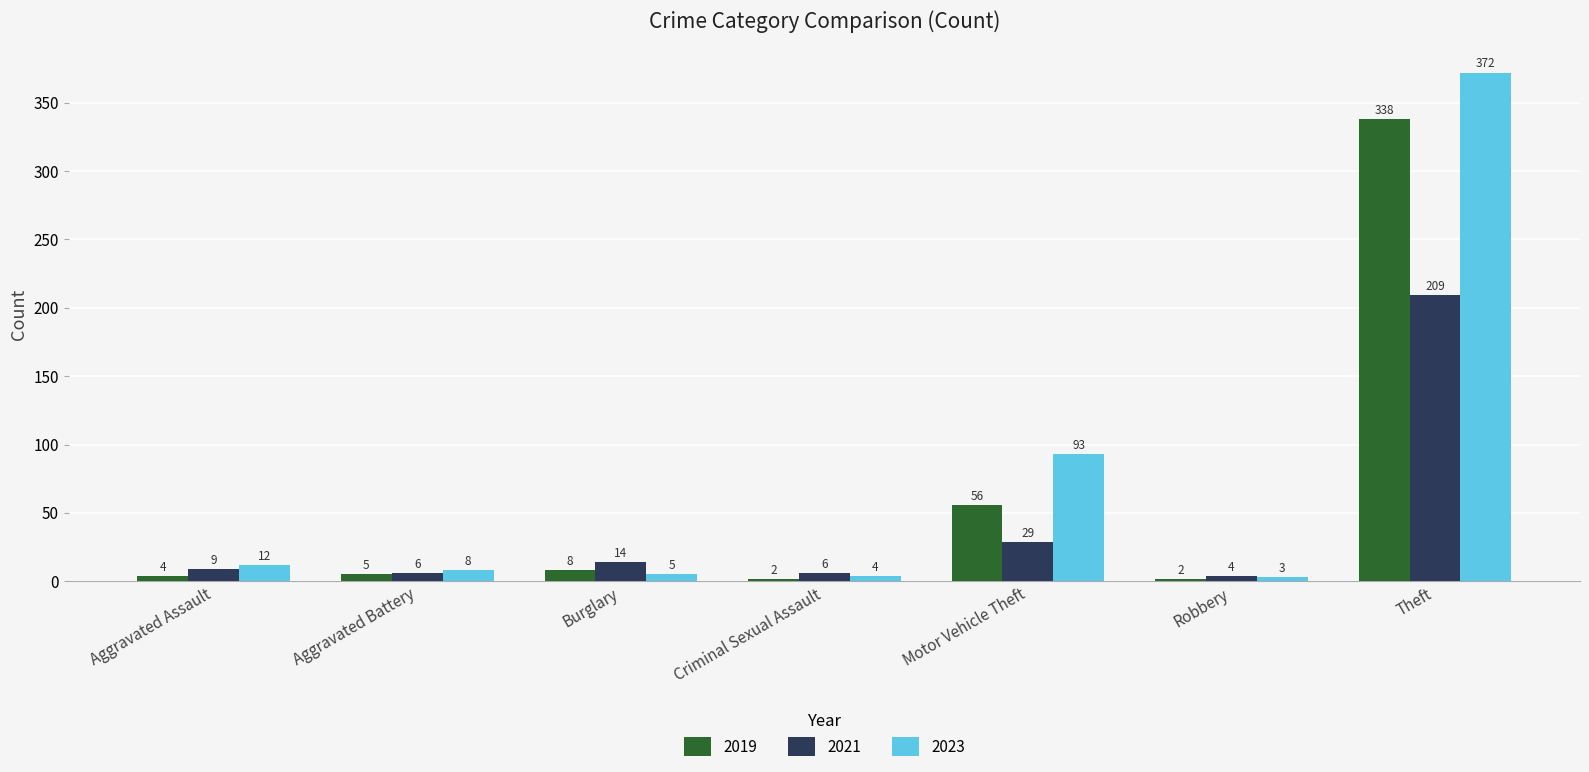

True or false: 2019 has a value of 56 at Motor Vehicle Theft.

True